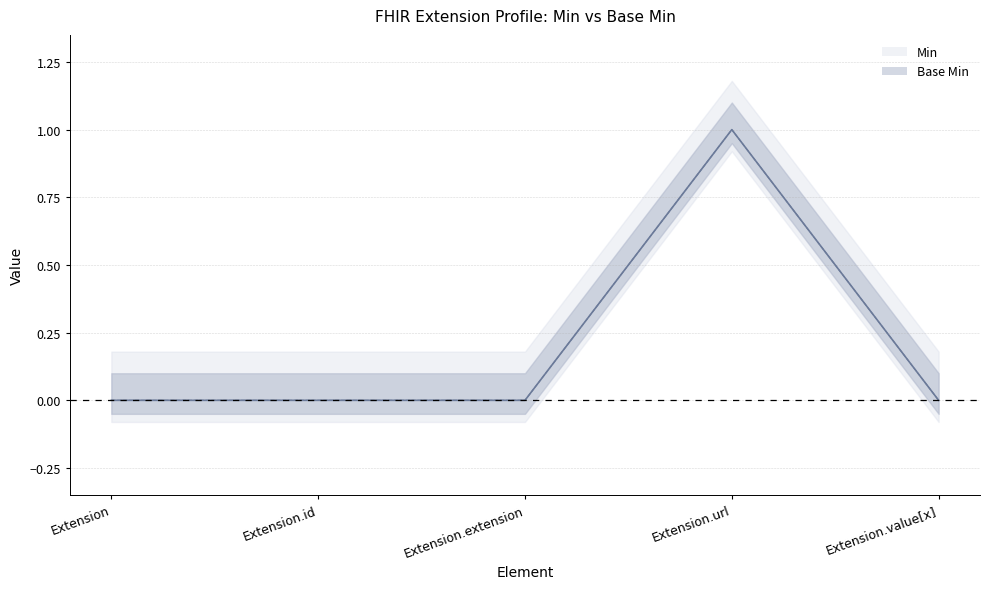

At which label does Base Min reach its peak?

Extension.url